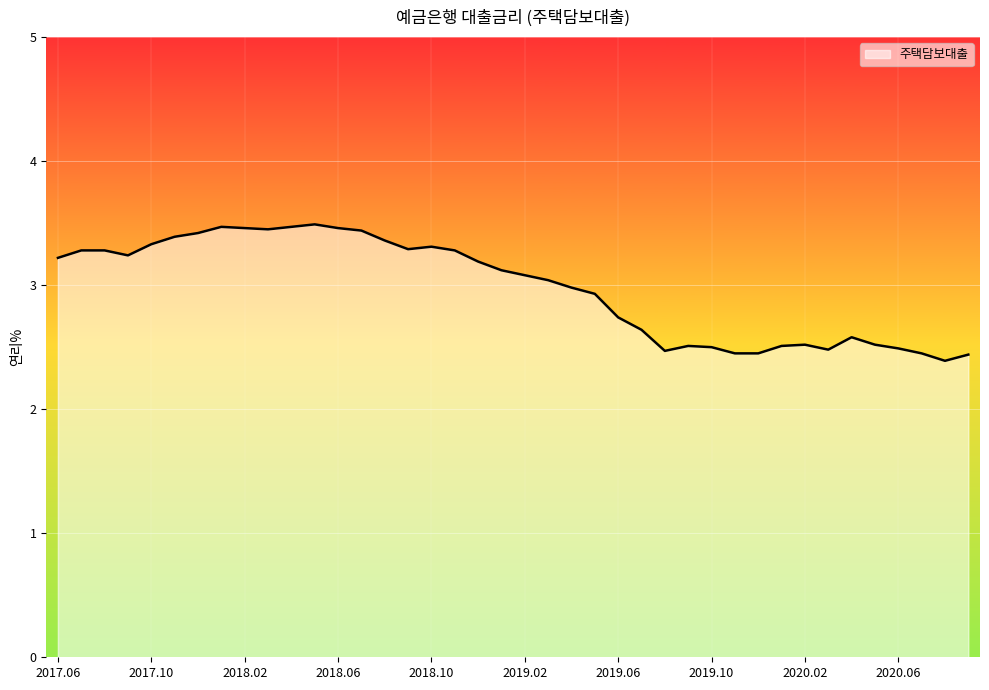

What is the difference between the maximum and minimum values?

1.1